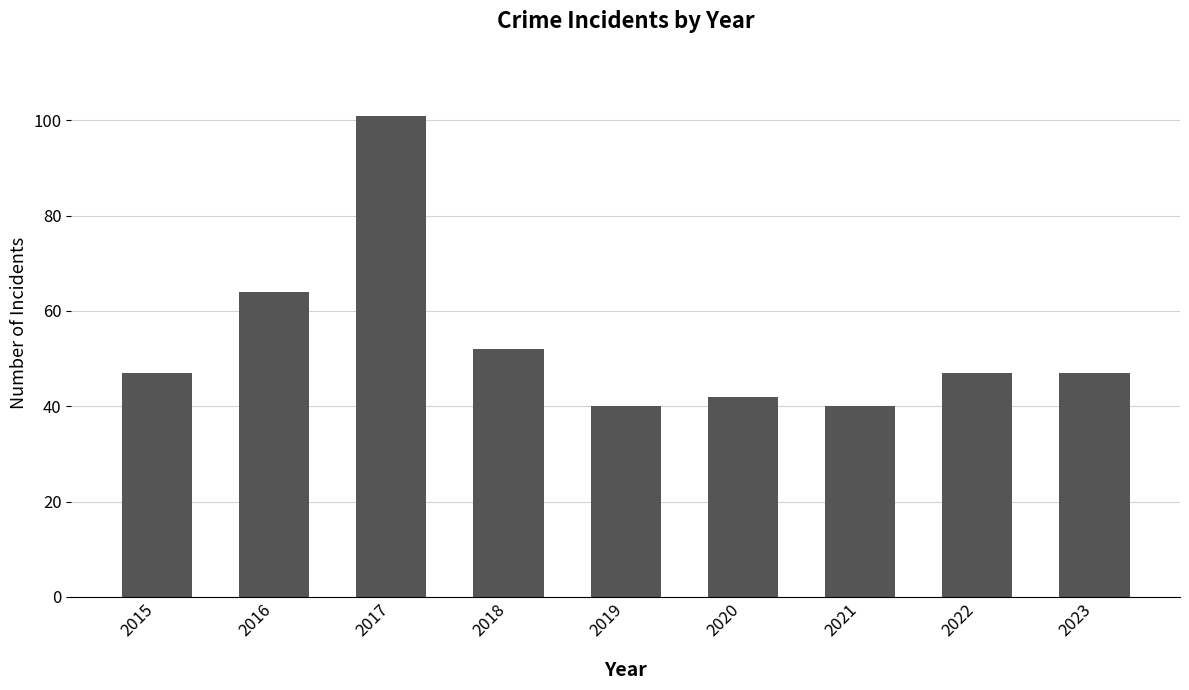

Is it true that the value at 2016 is 64?

True